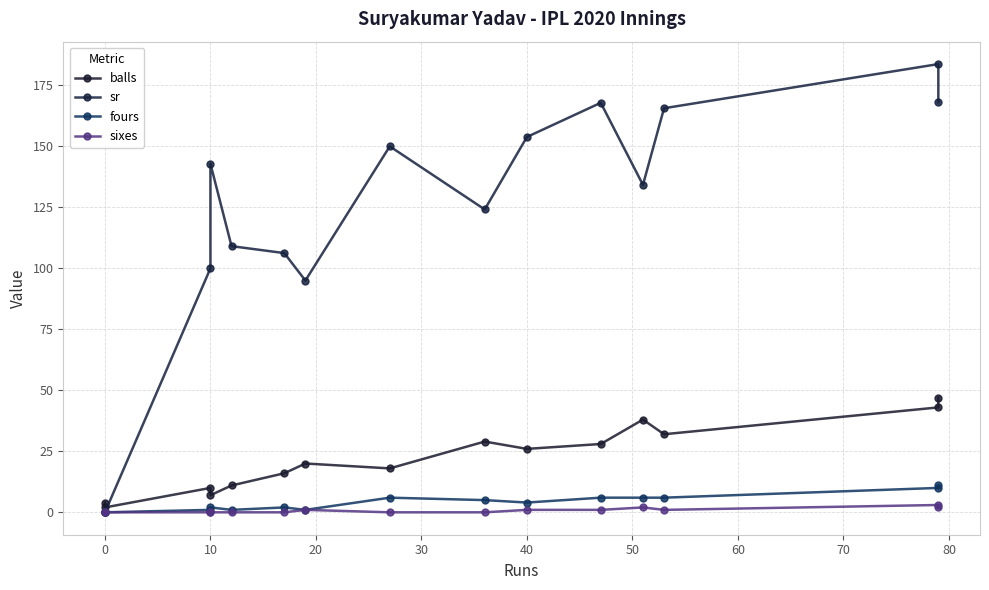

What are all the series names shown in the legend?

balls, sr, fours, sixes